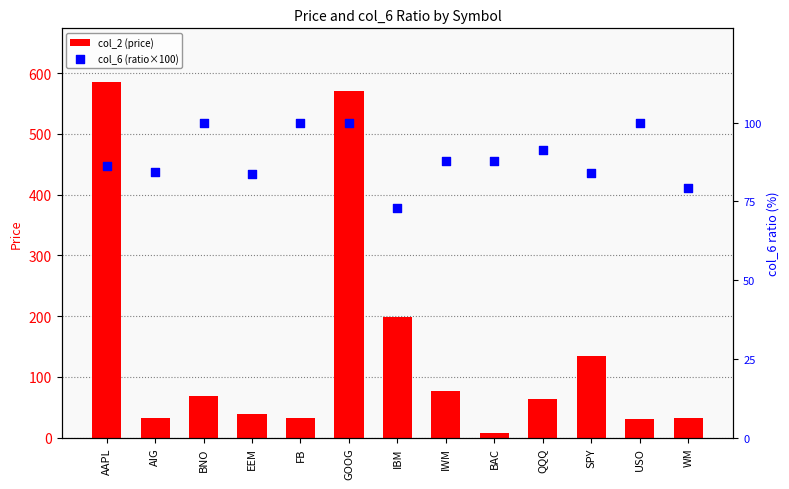

Which series has the widest spread of Y values?

col_2 (price)